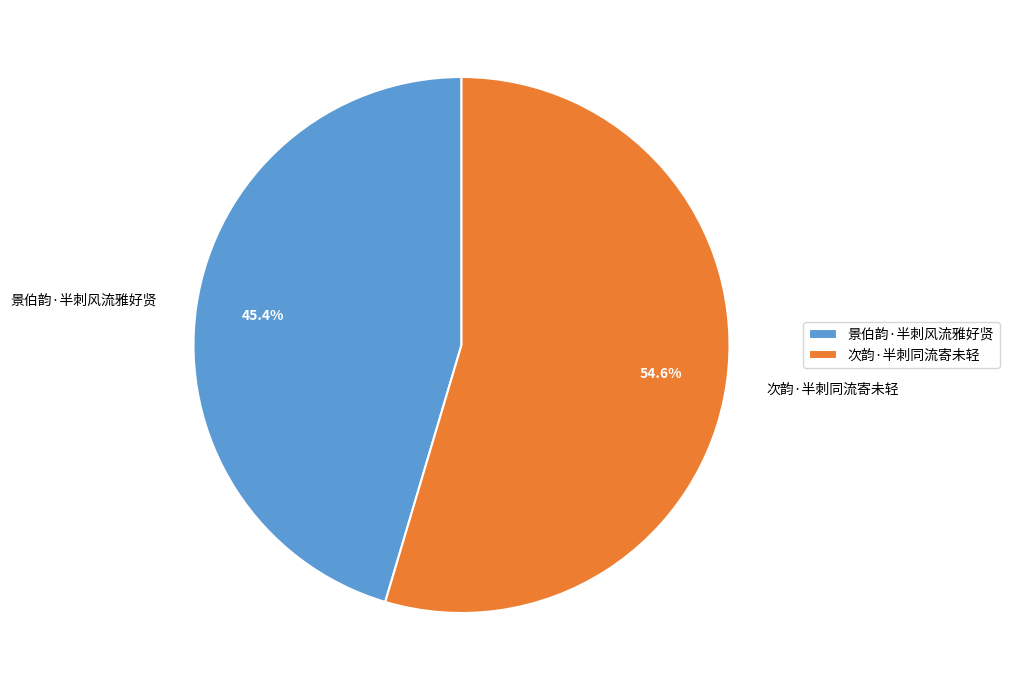

To the nearest percent, what percentage of the pie is 景伯韵·半刺风流雅好贤?

45%